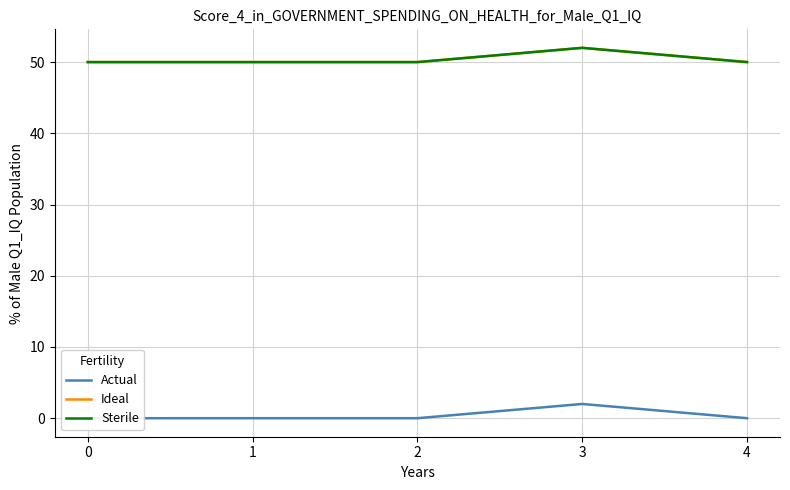

What is the difference between the maximum and second lowest values in the Sterile series?

2